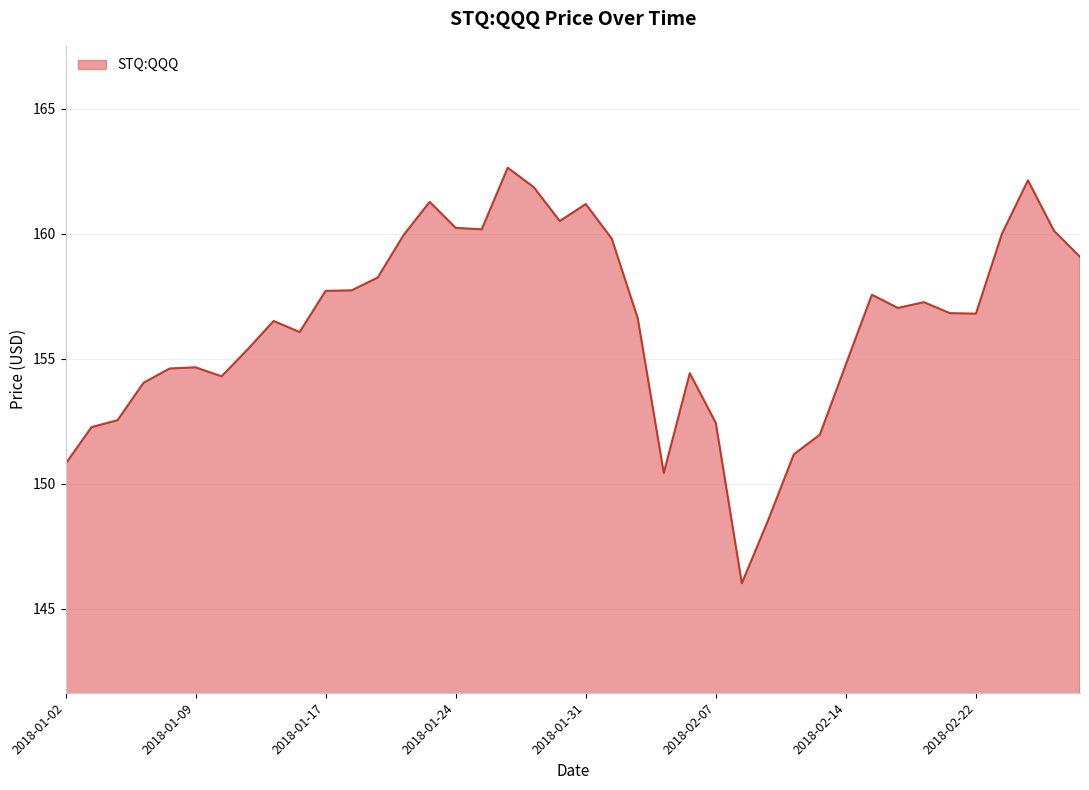

What is the difference between the maximum and minimum values?

16.6